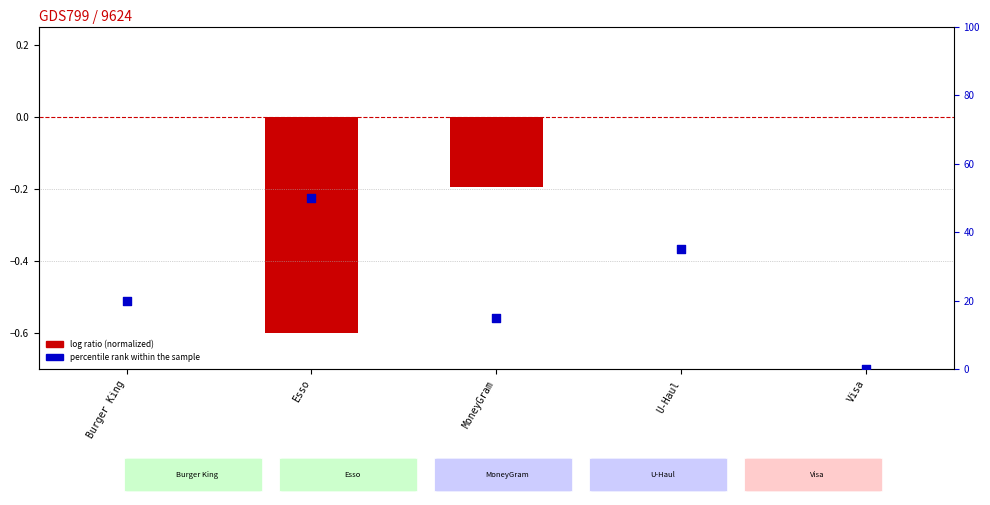

At how many categories does at least one series exceed 47?

1